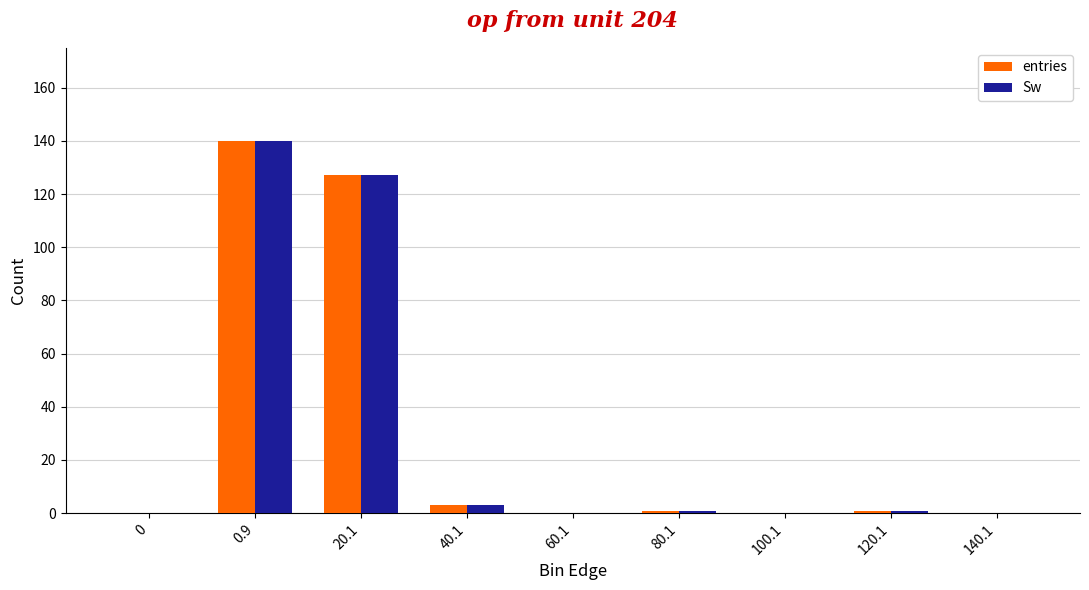

At which category is the sum across all series the highest?

0.9